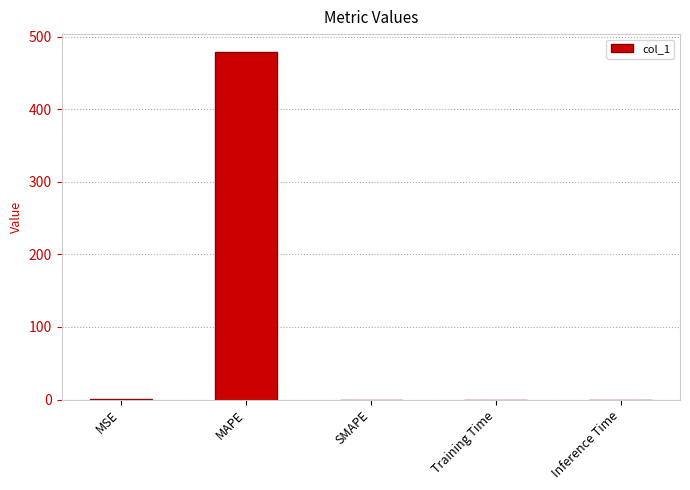

What is the maximum value shown in the chart?

479.5